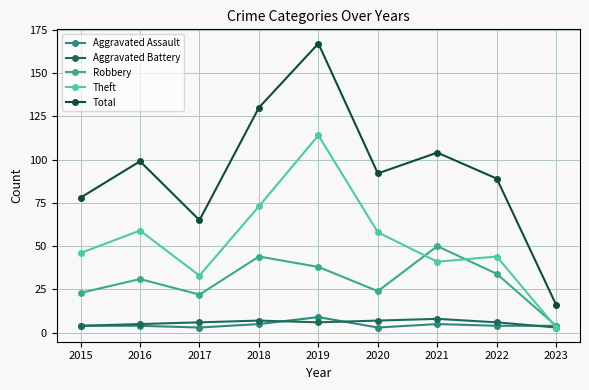

Which series has the largest total across all categories?

Total